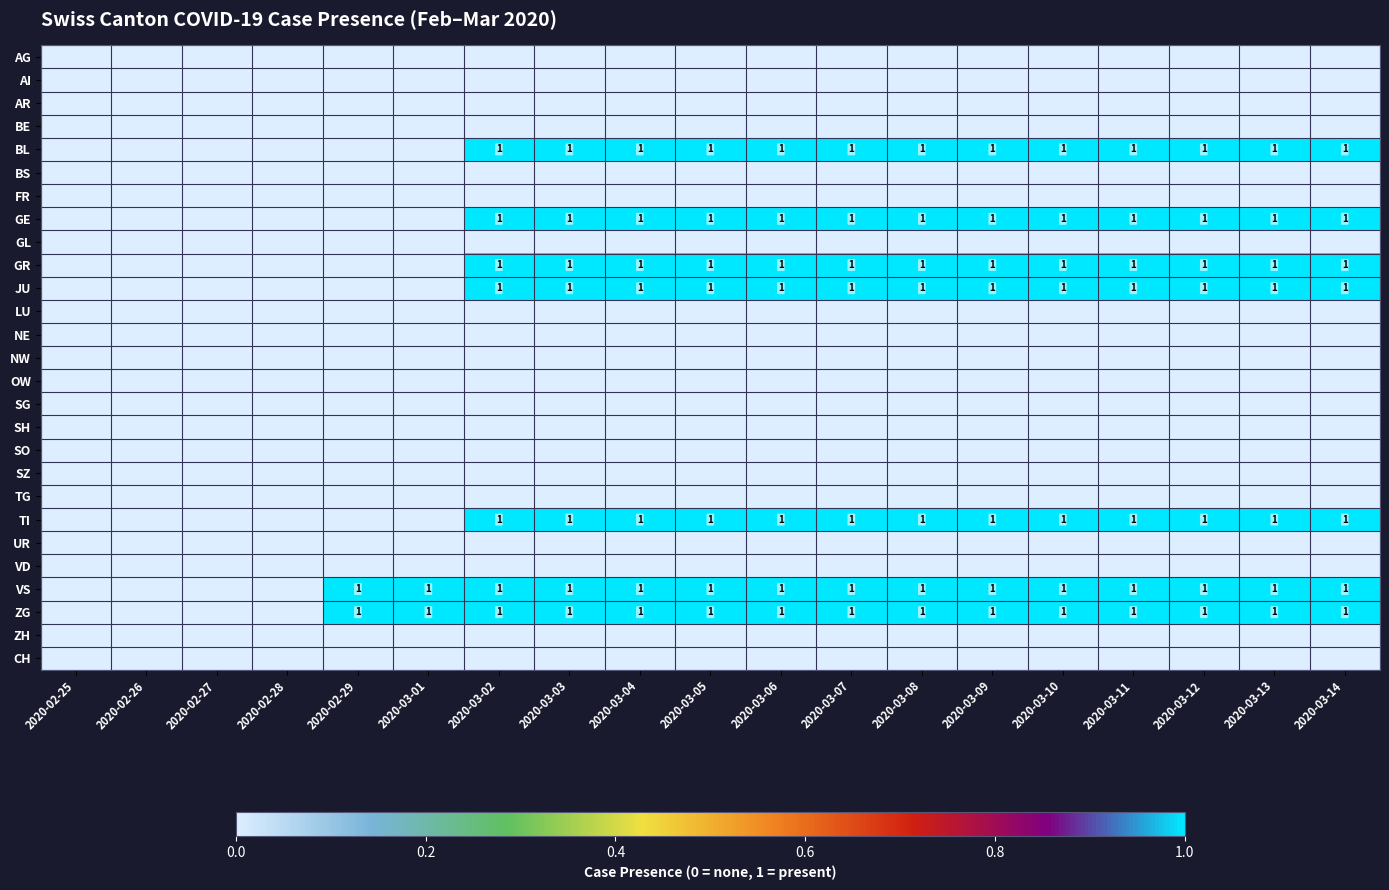

At which category is the sum across all series the highest?

2020-03-02